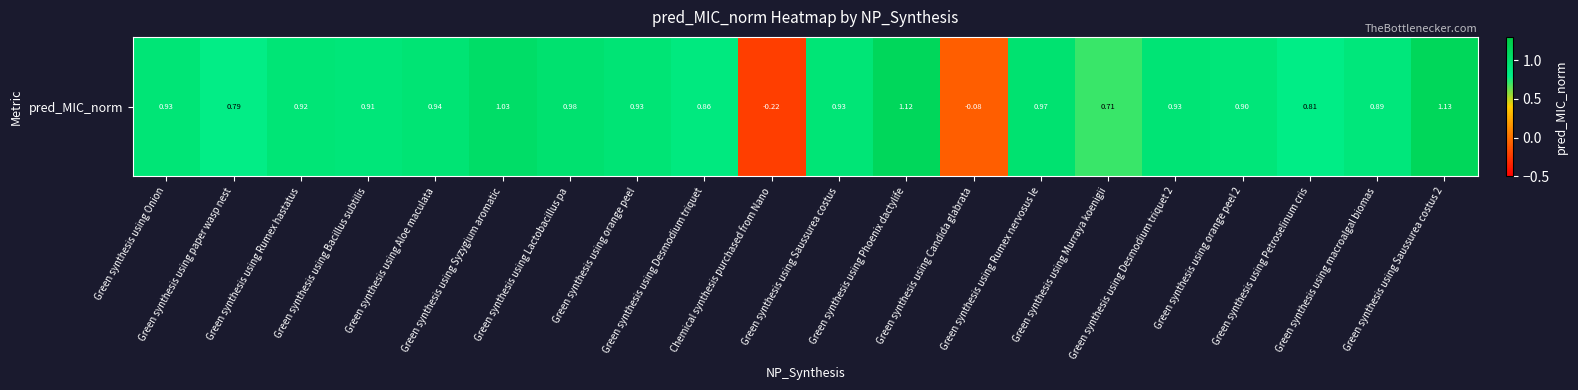

What is the difference between the second highest and minimum values?

1.3